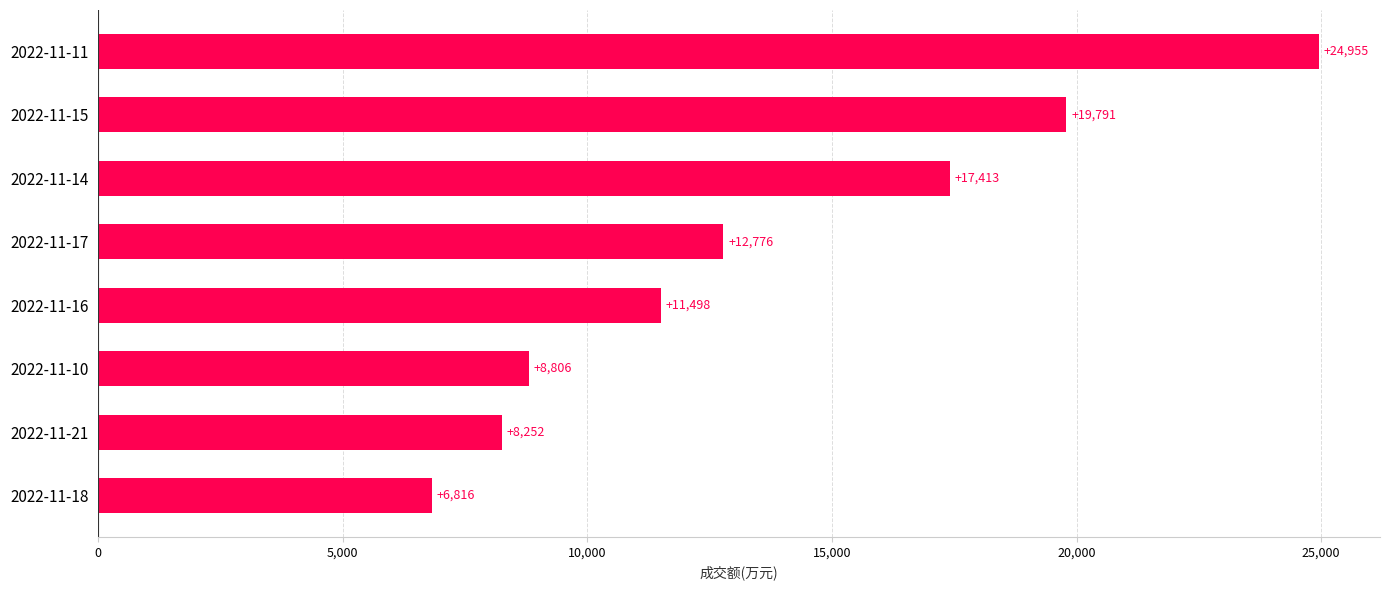

What is the smallest value displayed?

6816